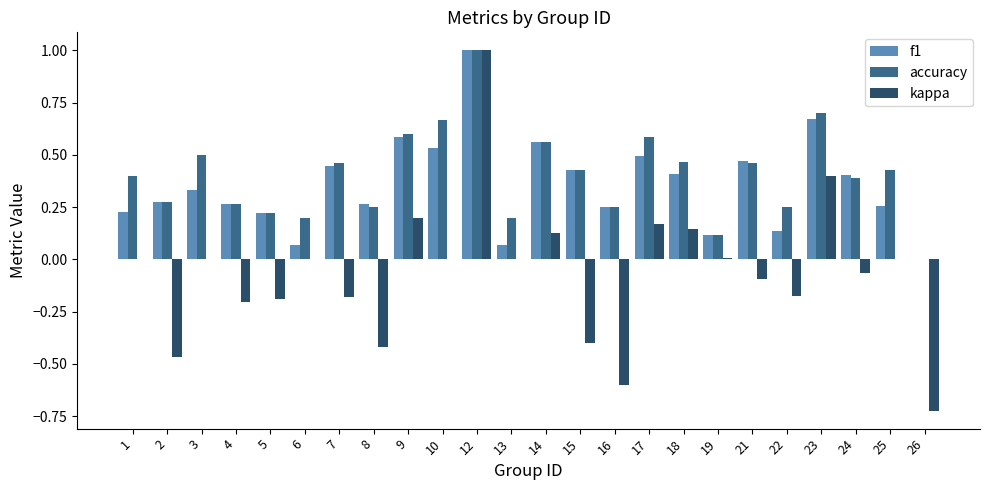

Is the value of kappa at 18 greater than the value of accuracy at 5?

No